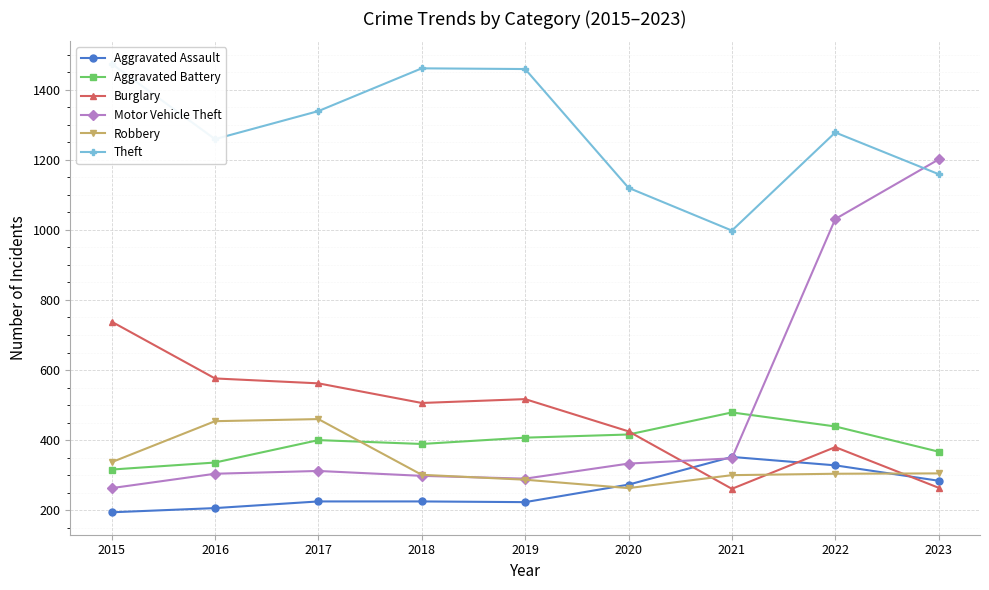

True or false: Aggravated Battery and Robbery cross at least once.

True